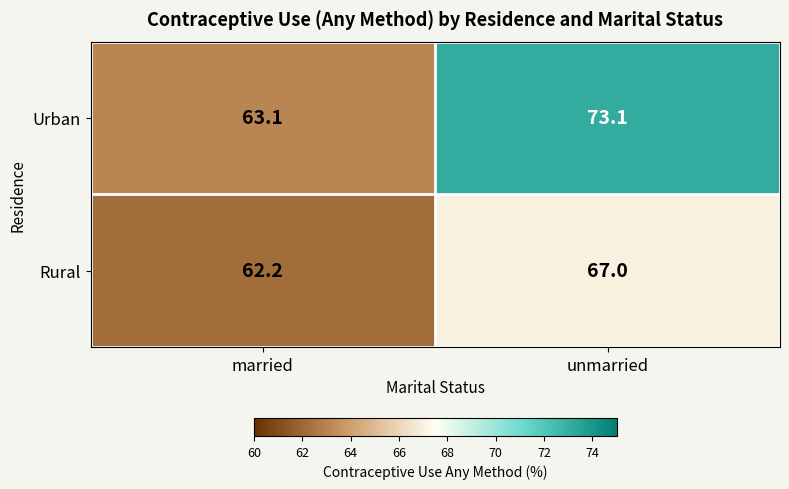

Reading left to right, list all the values displayed in this chart.

Urban: married=63.1	unmarried=73.1
Rural: married=62.2	unmarried=67.0